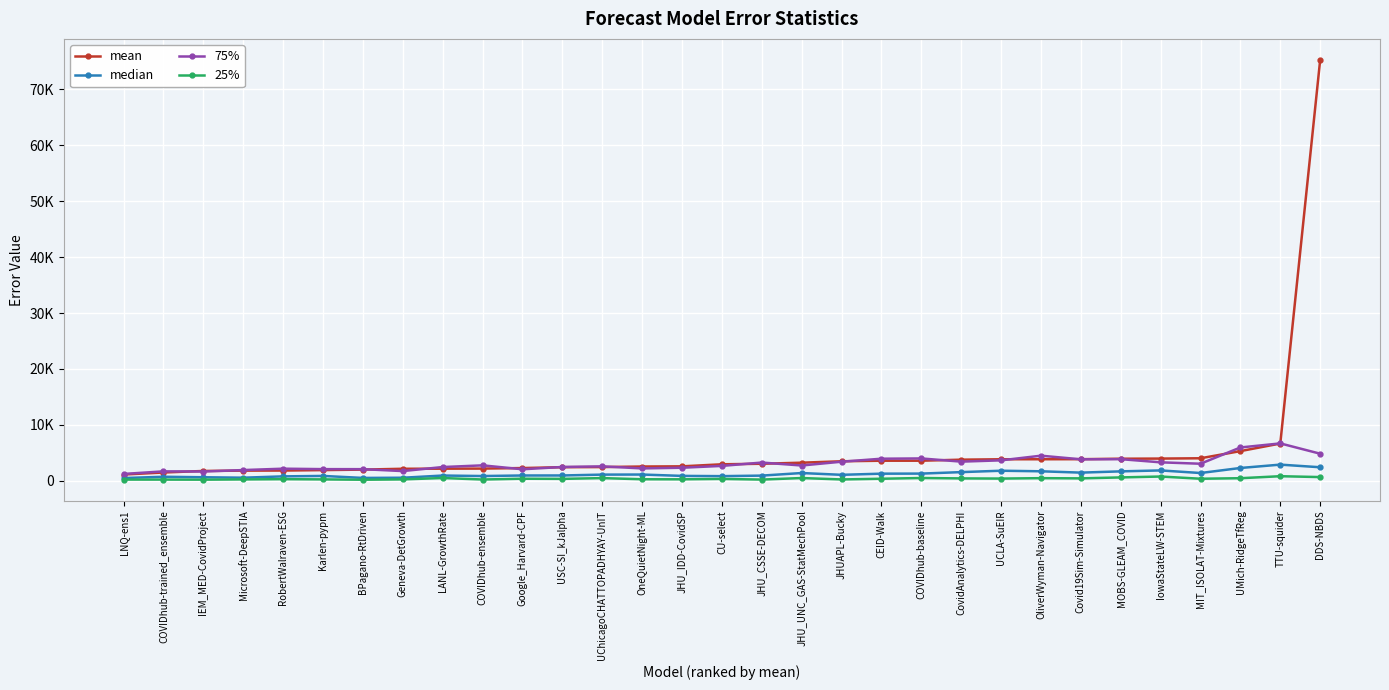

Does the chart have visible grid lines?

Yes